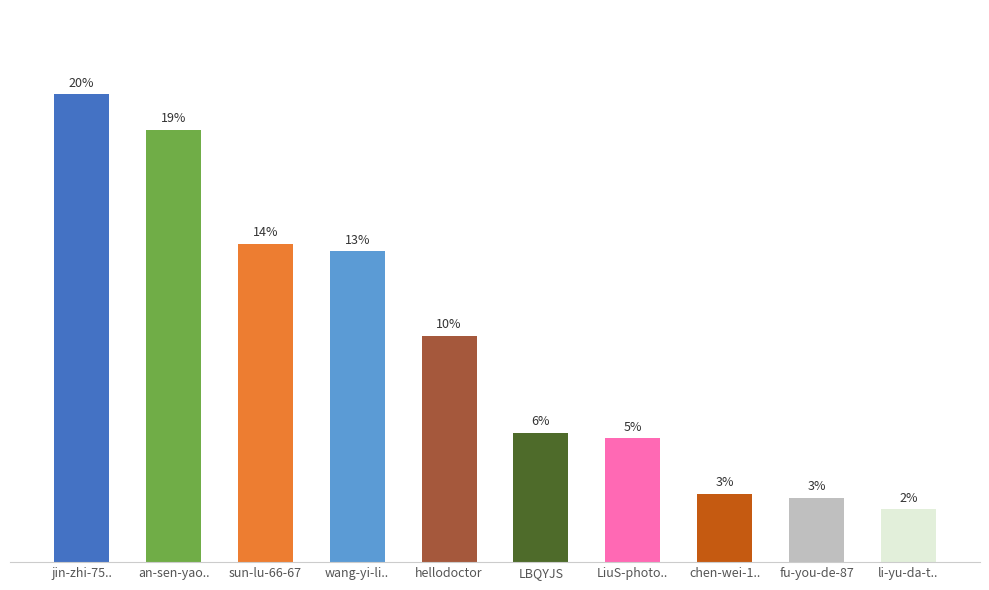

What is the difference between the maximum and minimum values?

90688